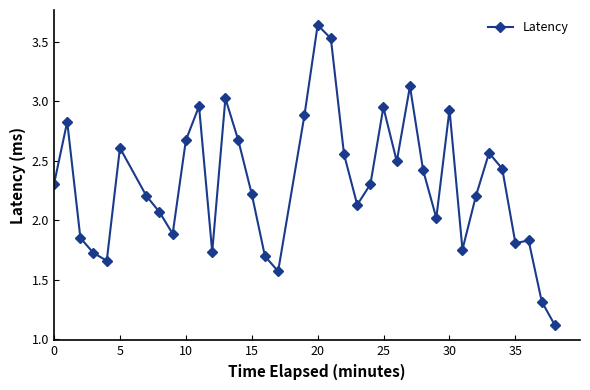

Count the number of values greater than 2.

25